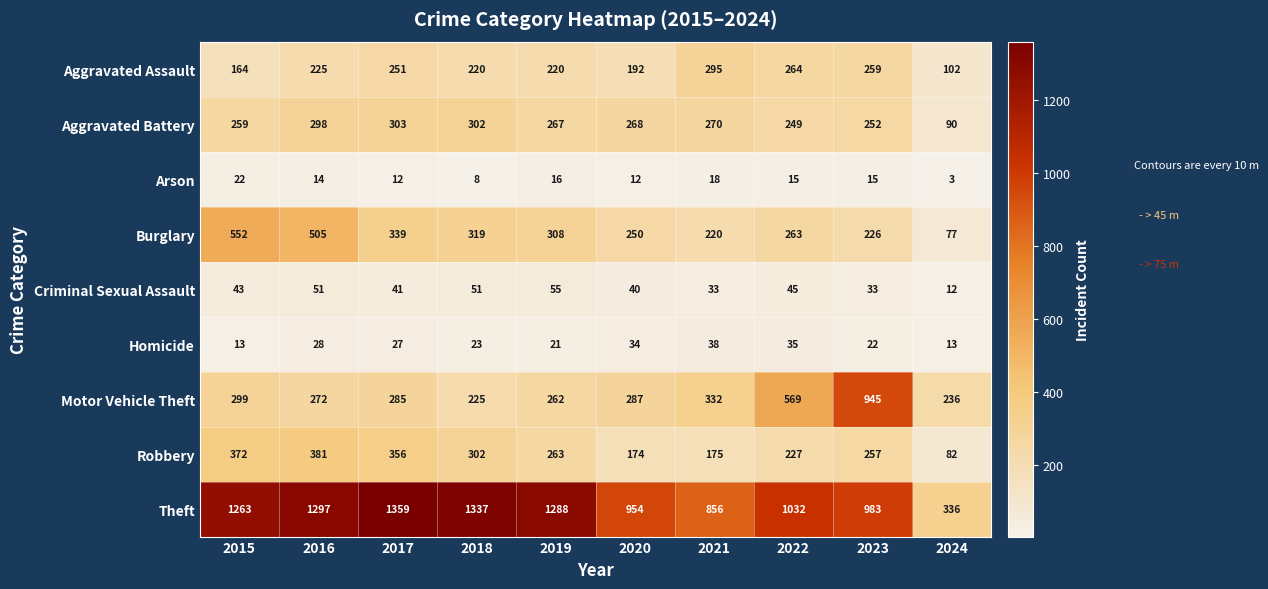

Rank the categories by Motor Vehicle Theft value from lowest to highest.

2018, 2024, 2019, 2016, 2017, 2020, 2015, 2021, 2022, 2023